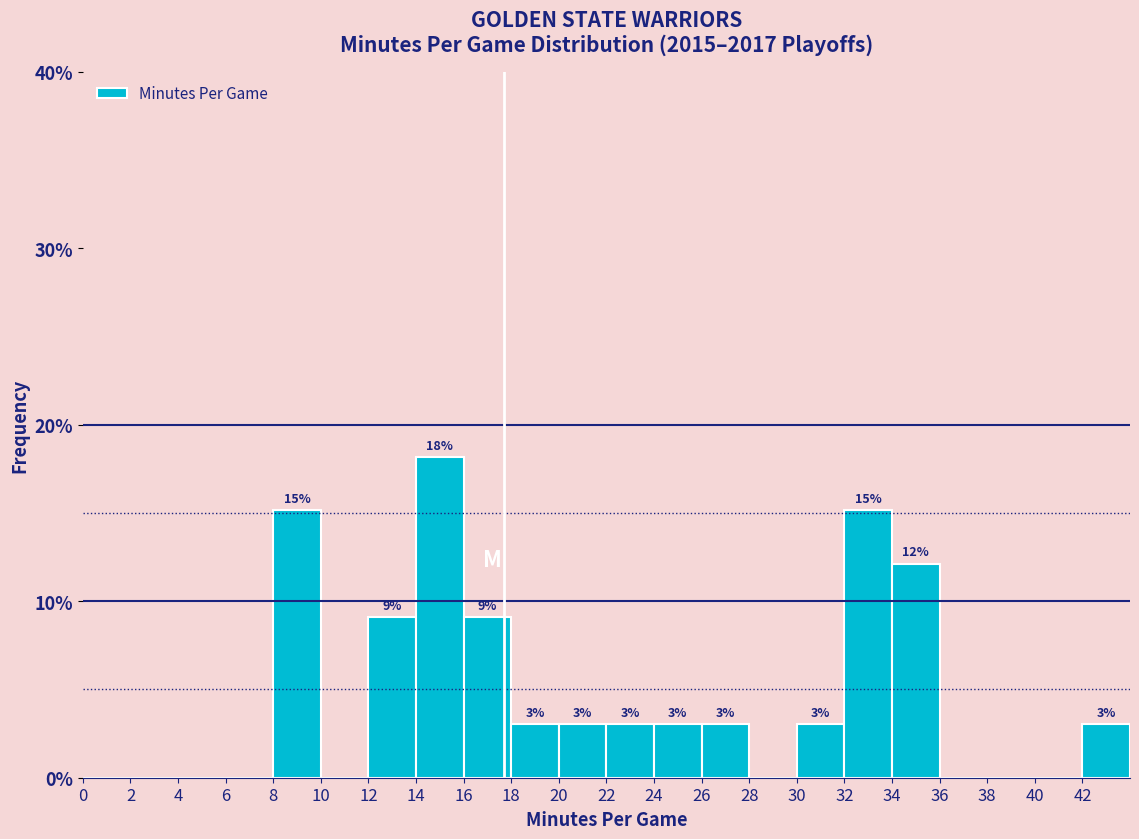

Over which range of the x-axis is the bar tallest?

14 to 16